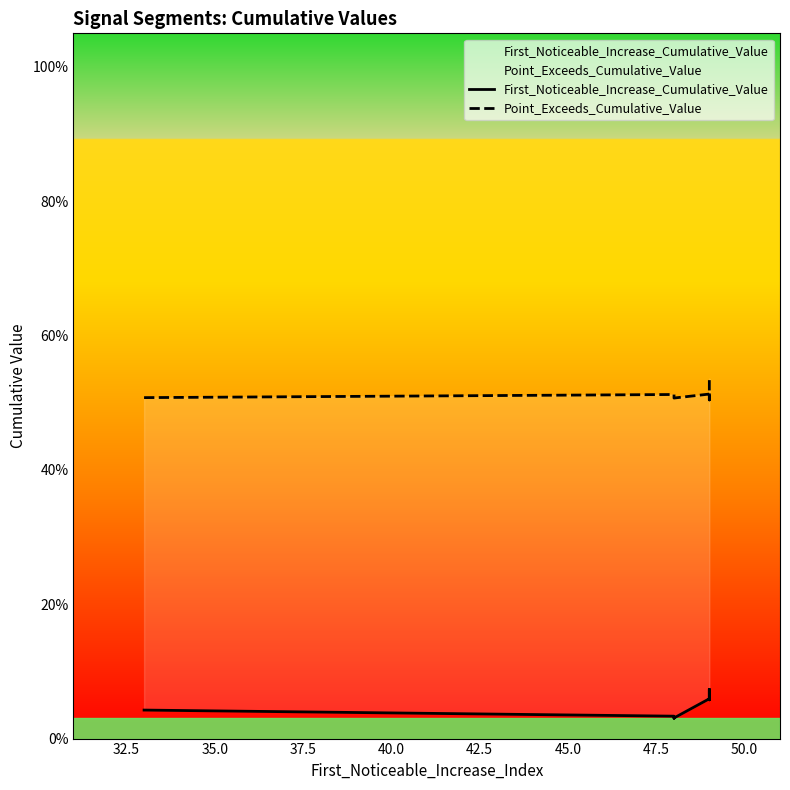

In First_Noticeable_Increase_Cumulative_Value, how many points are higher than both neighbors (excluding endpoints)?

2